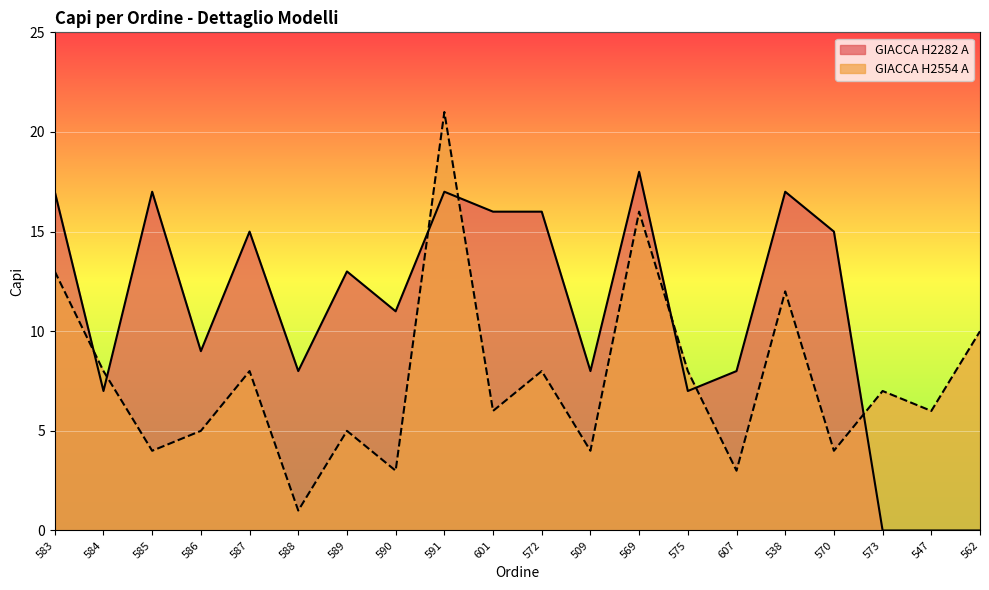

What is the difference between the values at 591 and 570?

17